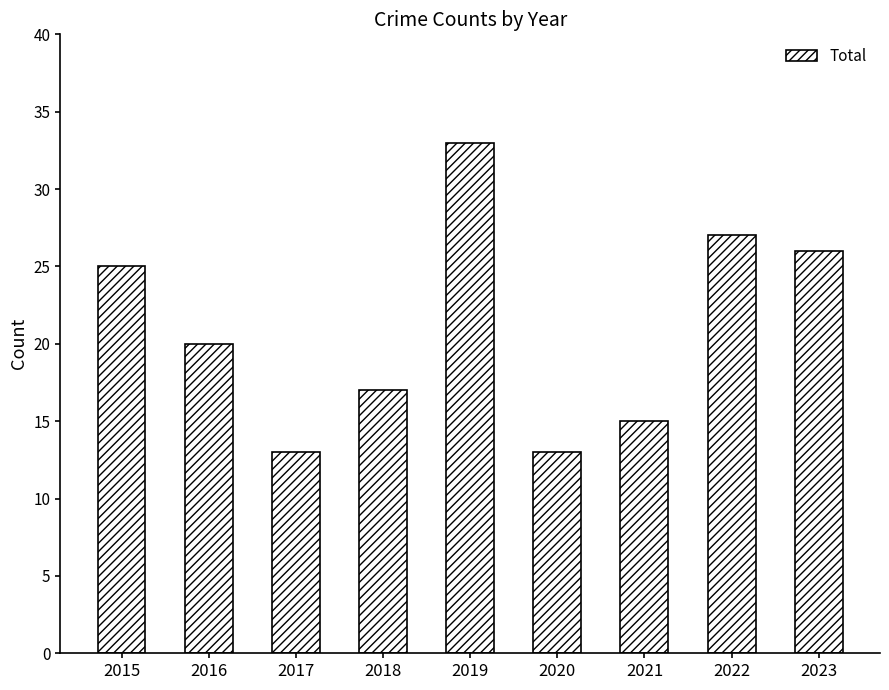

Which has a higher value, 2022 or 2016?

2022